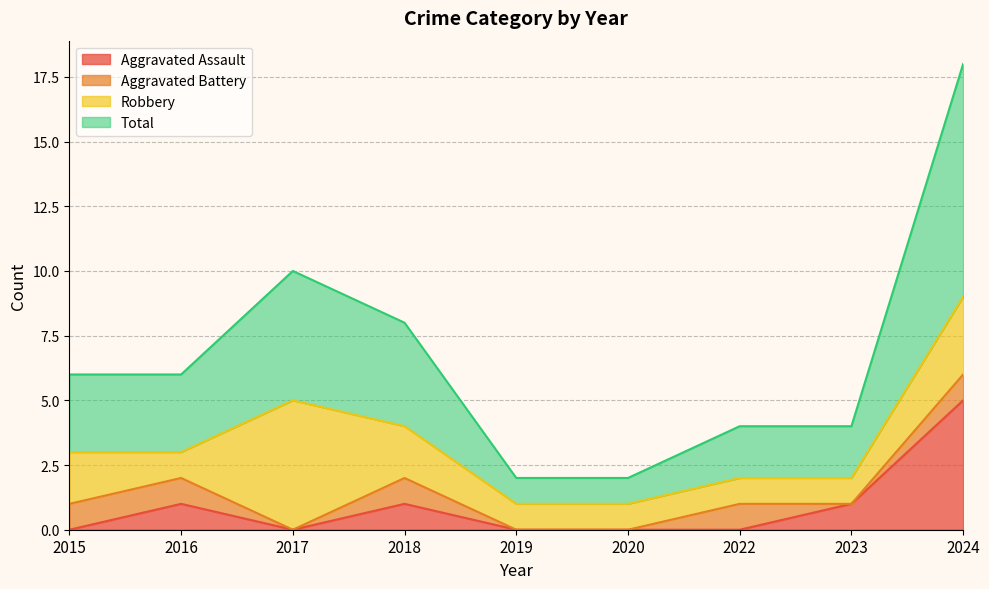

List the labels in order of Aggravated Assault value, smallest first.

2015, 2017, 2019, 2020, 2022, 2016, 2018, 2023, 2024